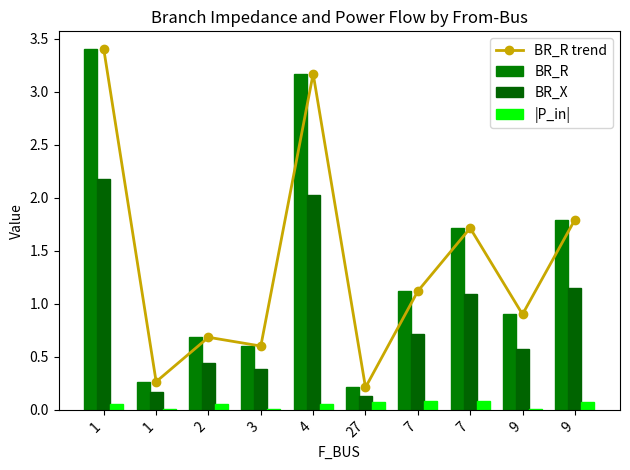

Which label corresponds to the largest value in the chart?

1